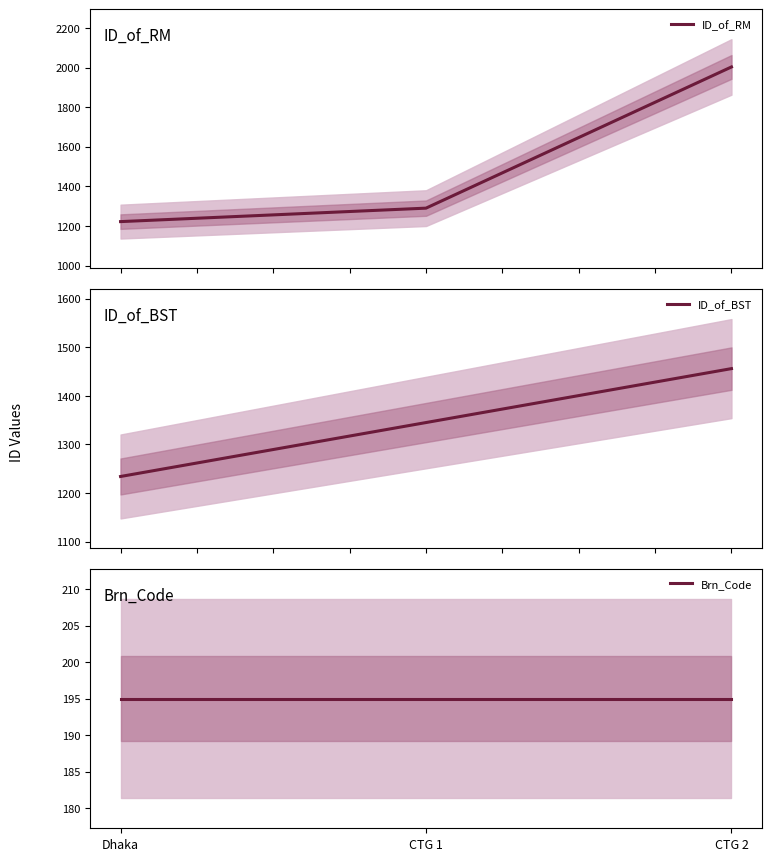

At which label does ID_of_BST reach its peak?

CTG 2